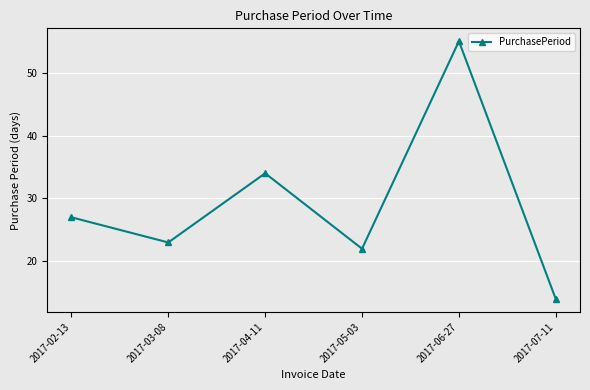

What is the minimum value shown in the chart?

14